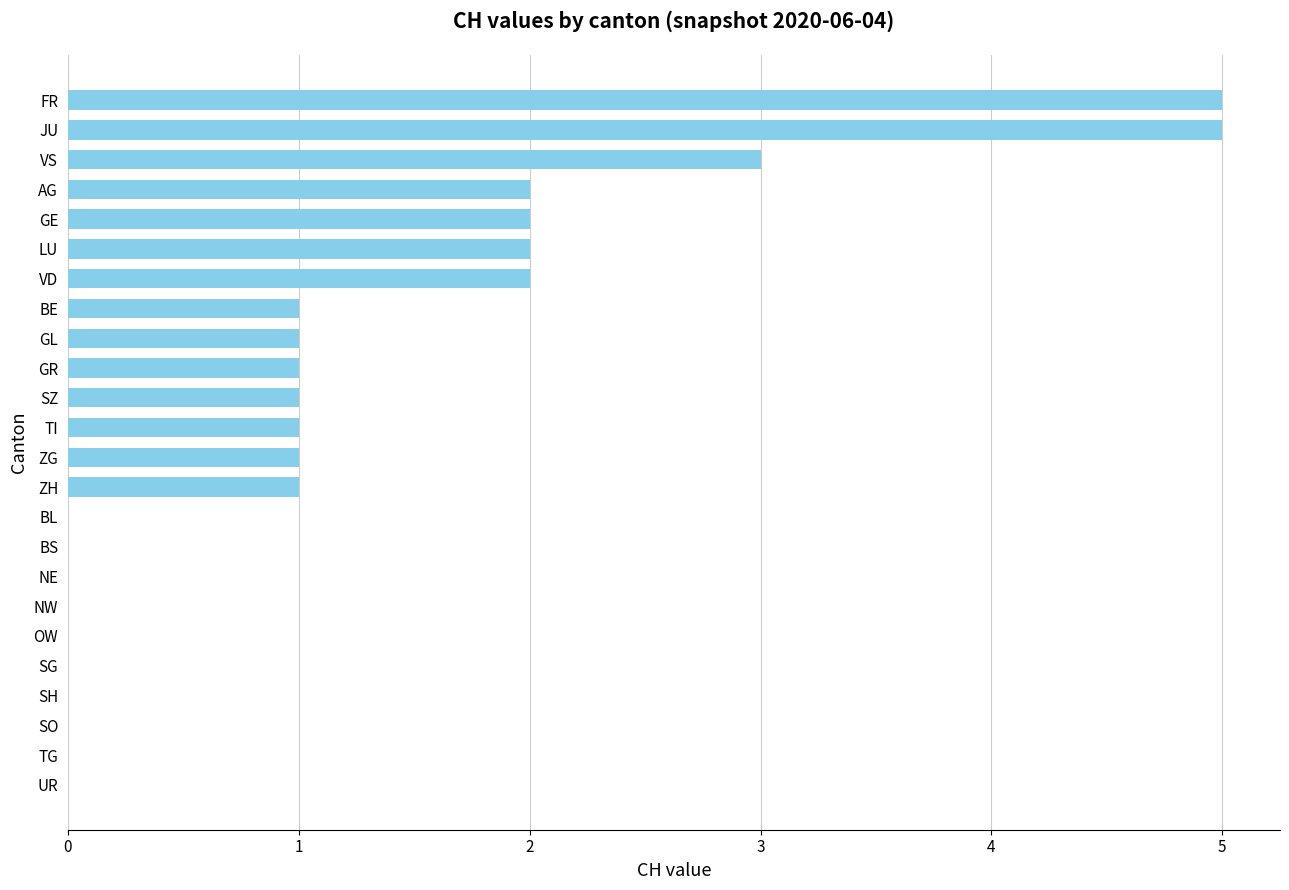

Which has a higher value, OW or VS?

VS